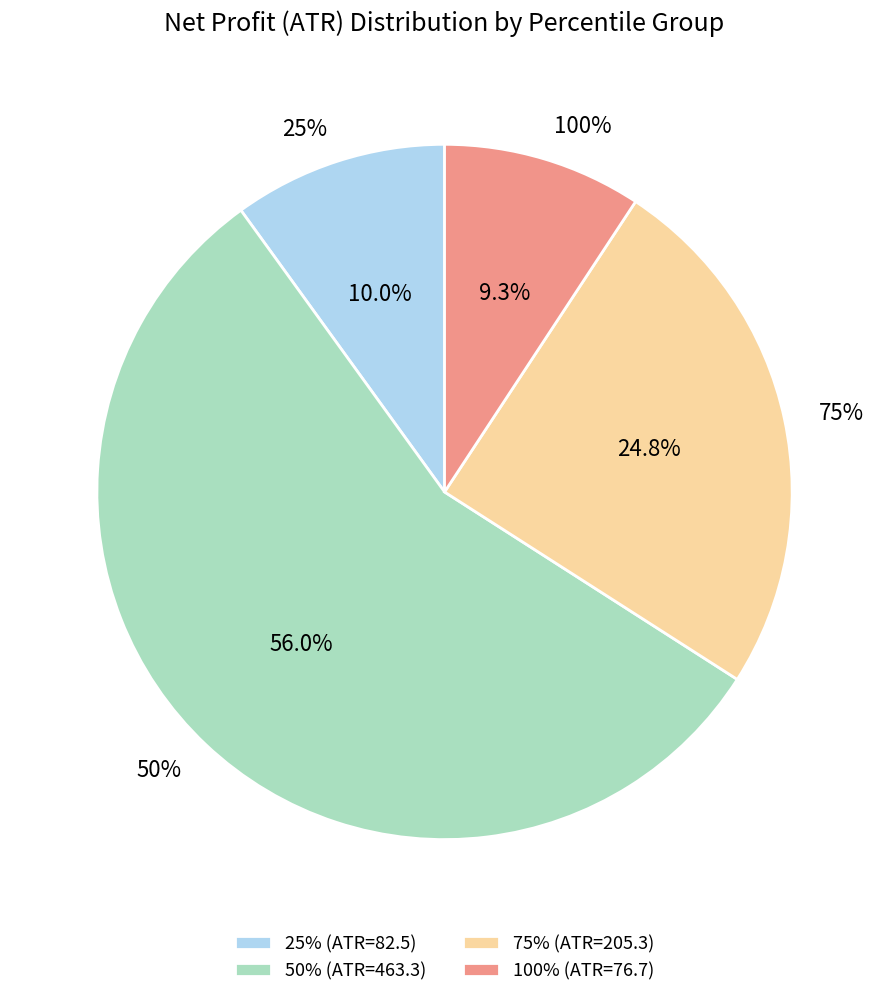

Which has a higher value, 25% or 75%?

75%